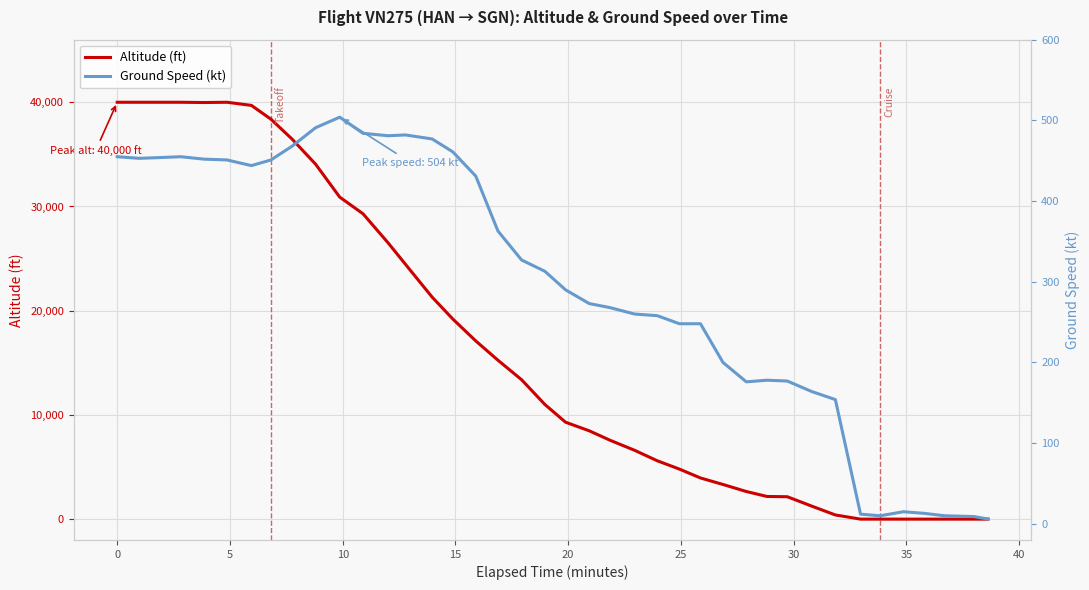

How many intersections are there between Ground Speed (kt) and Altitude (ft)?

1